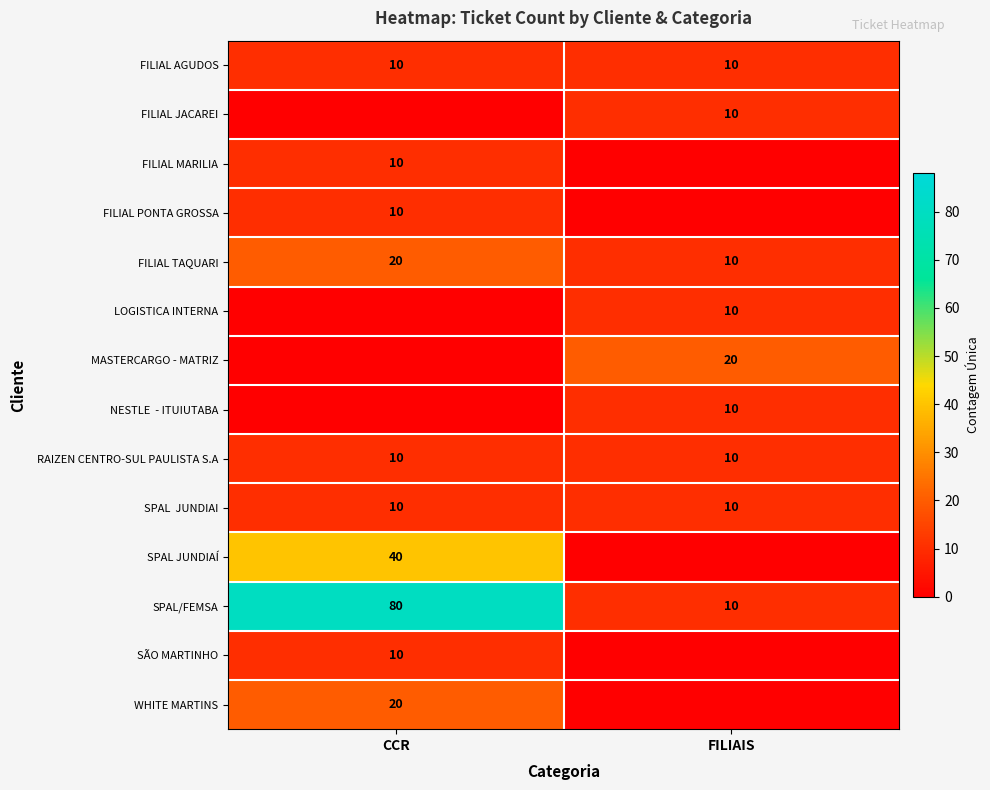

Which label corresponds to the largest value in the chart?

CCR